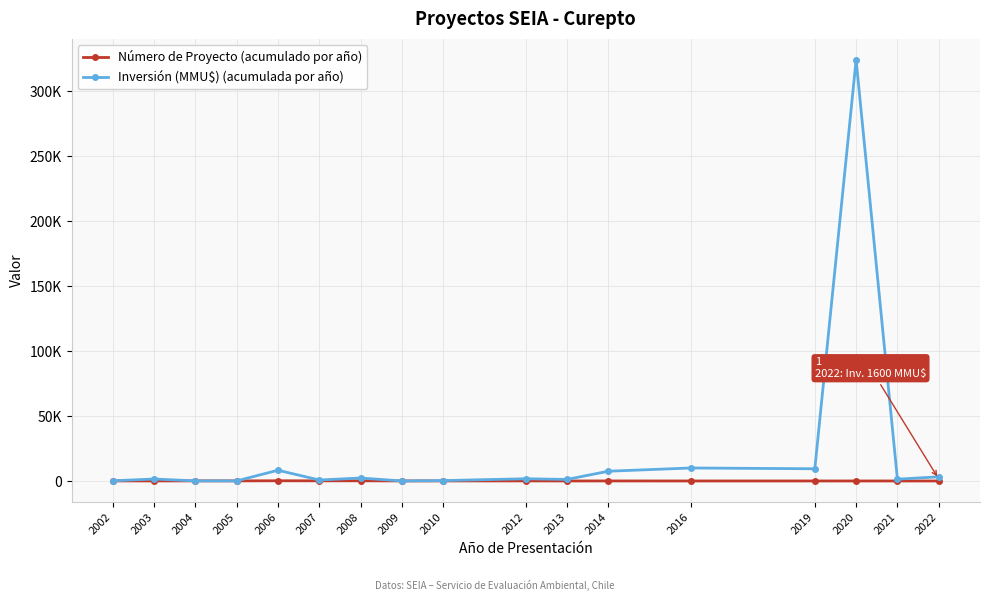

Does the chart have visible grid lines?

Yes